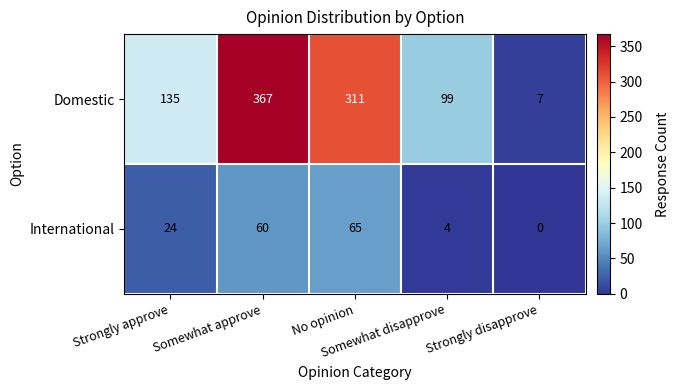

Which series has the largest total across all categories?

Domestic